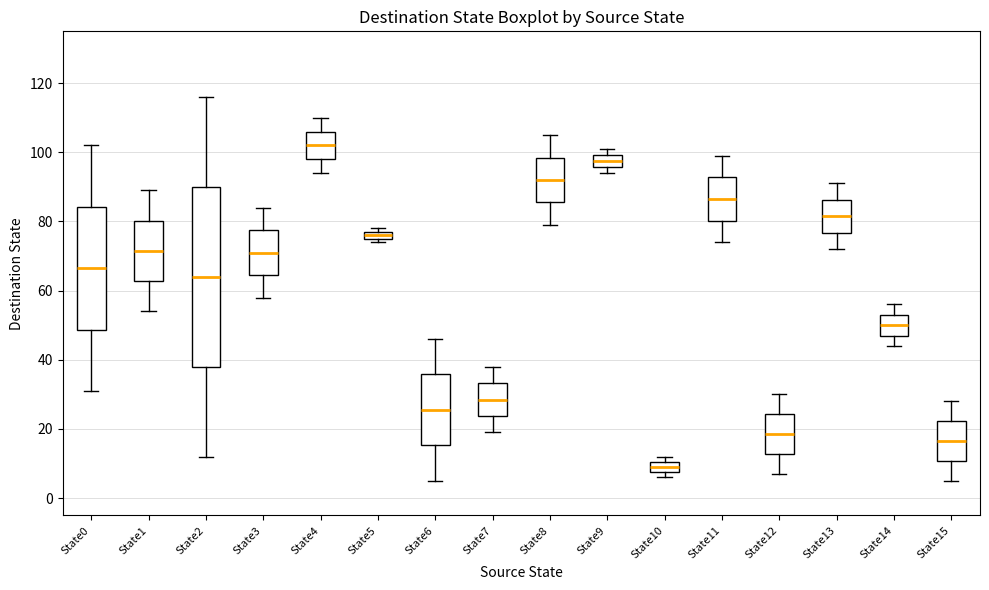

Where is the lower edge of the box for State6 on the y-axis? The values are not printed on the chart, so give them approximately, as read against the axis.

16